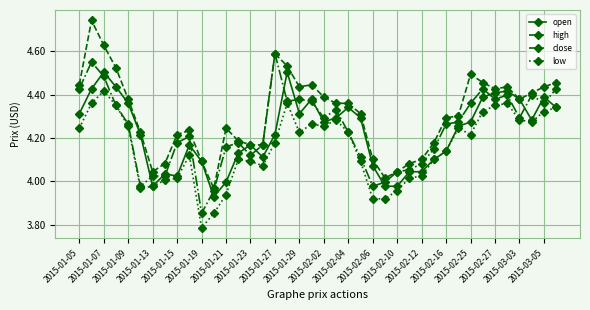

True or false: high has more than 0 interior local peaks.

True